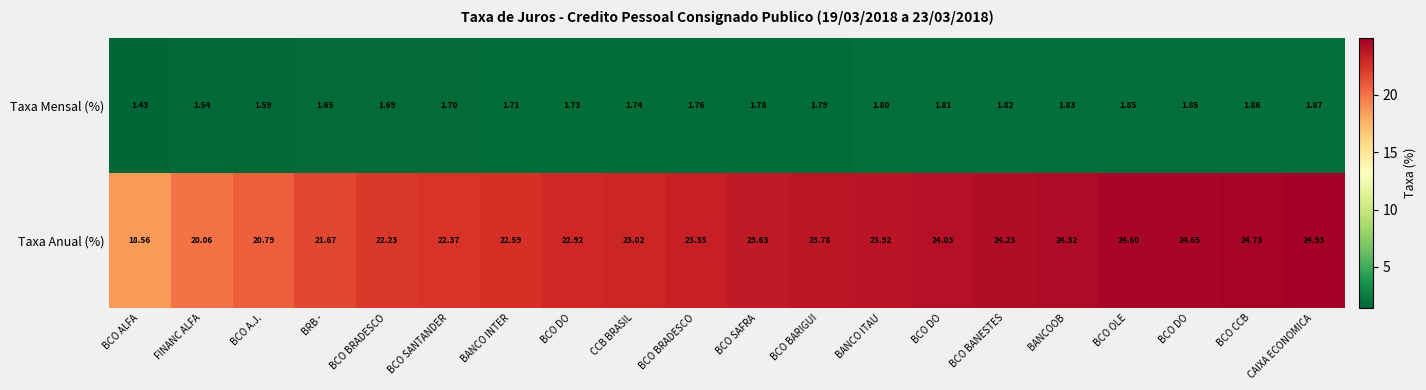

How many values in the Taxa Anual (%) series are below 23?

8